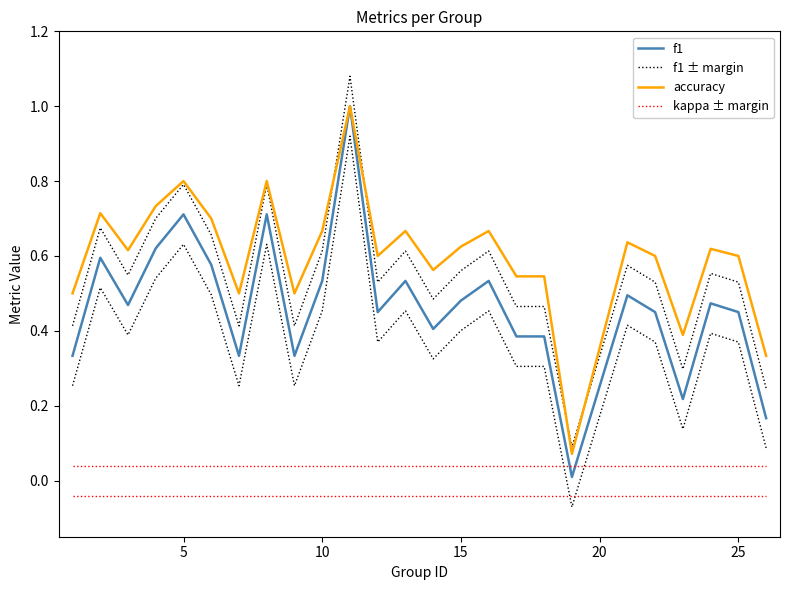

What is the value of the f1 point at the 25th from the left?

0.2